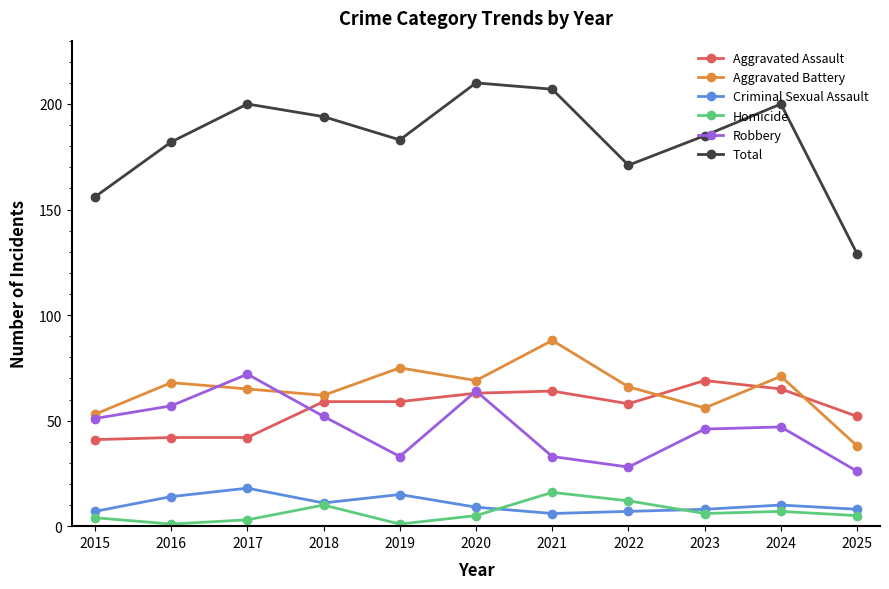

Reading left to right, list all the values displayed in this chart.

Aggravated Assault: 41	42	42	59	59	63	64	58	69	65	52
Aggravated Battery: 53	68	65	62	75	69	88	66	56	71	38
Criminal Sexual Assault: 7	14	18	11	15	9	6	7	8	10	8
Homicide: 4	1	3	10	1	5	16	12	6	7	5
Robbery: 51	57	72	52	33	64	33	28	46	47	26
Total: 156	182	200	194	183	210	207	171	185	200	129